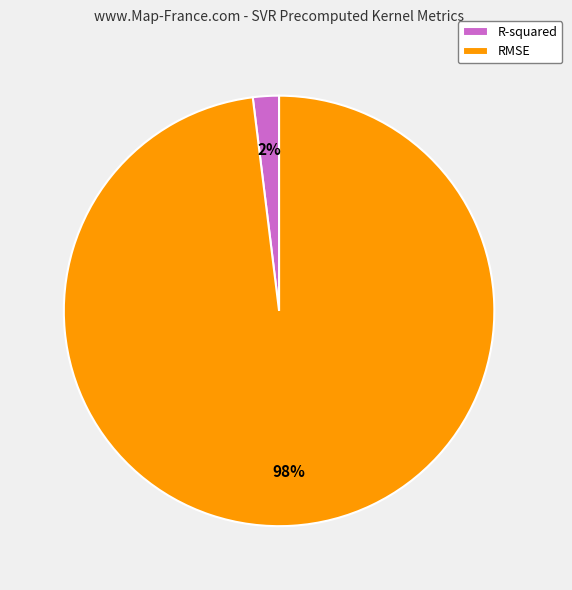

Between RMSE and R-squared, which is larger?

RMSE